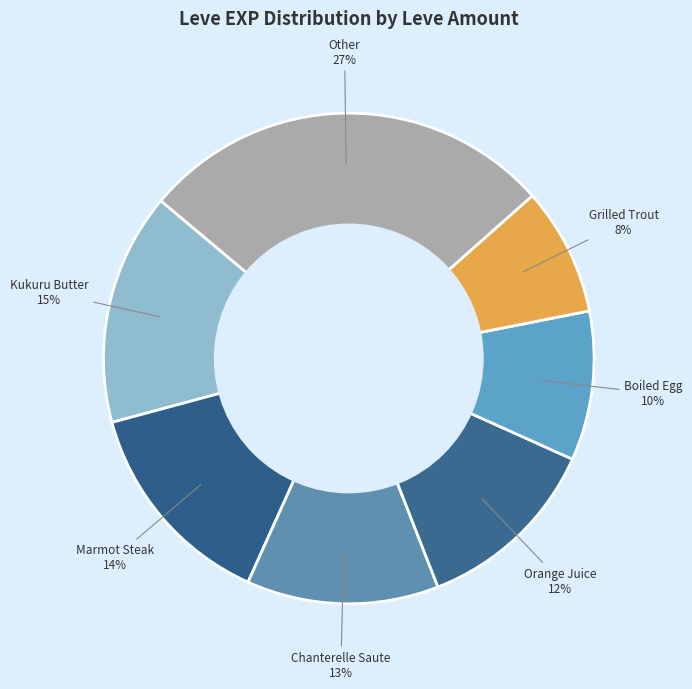

Is there any slice that represents more than half of the pie?

No